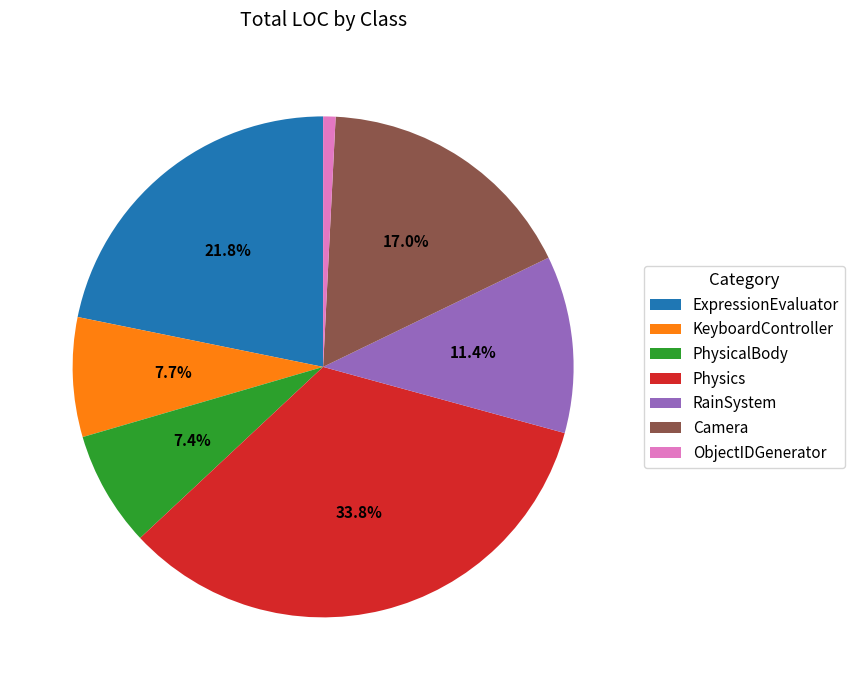

Combined, do ObjectIDGenerator and Camera account for over 50%?

No